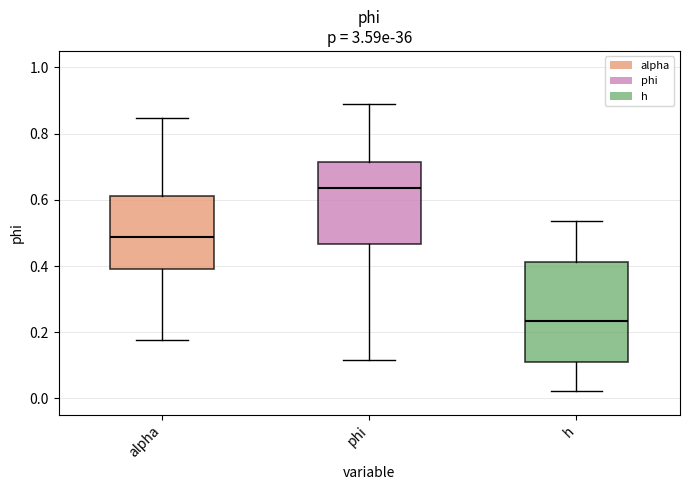

Reading left to right, read every box against the y-axis: the position of its median line, the range the box covers, and the ends of its whiskers. The values are not printed on the chart, so give them approximately, as read against the axis.

alpha: median 0.48, box 0.40 to 0.62, whiskers 0.18 to 0.84
phi: median 0.64, box 0.46 to 0.72, whiskers 0.12 to 0.88
h: median 0.24, box 0.10 to 0.42, whiskers 0.02 to 0.54